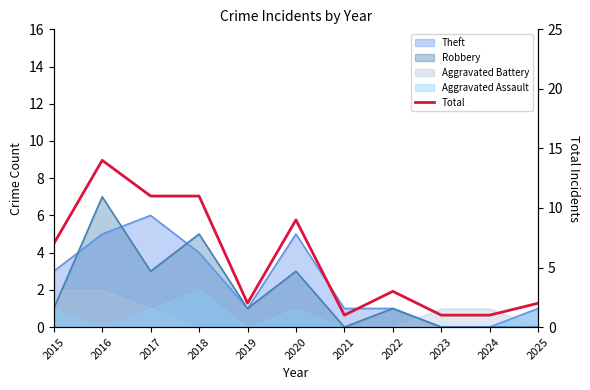

Count the number of categories in the chart.

11